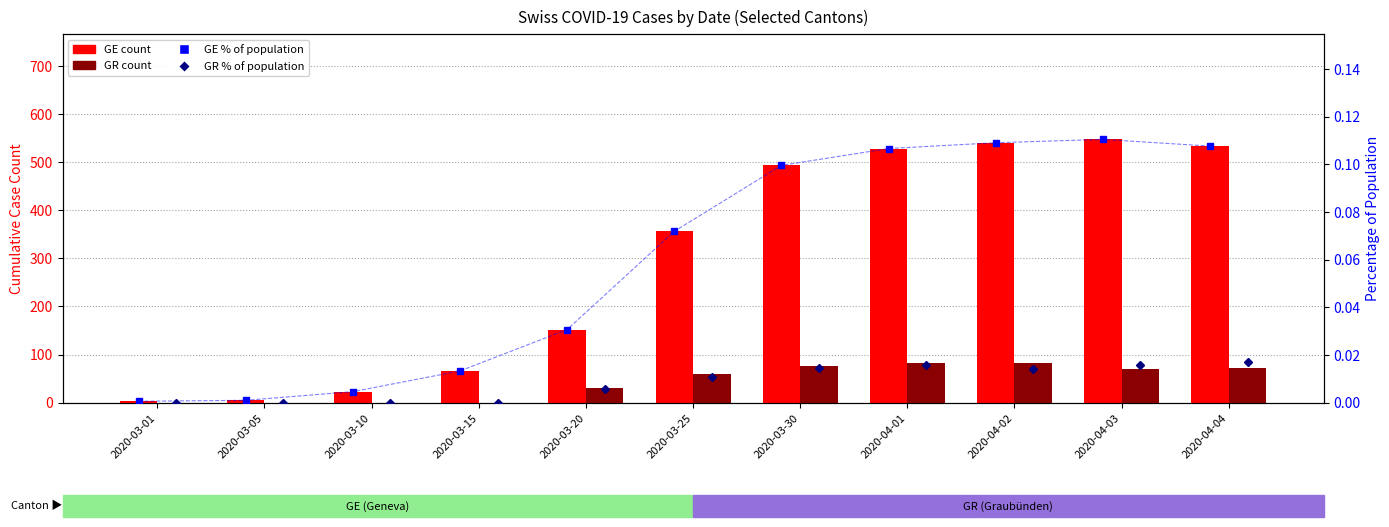

What is the greatest value displayed?

547.0